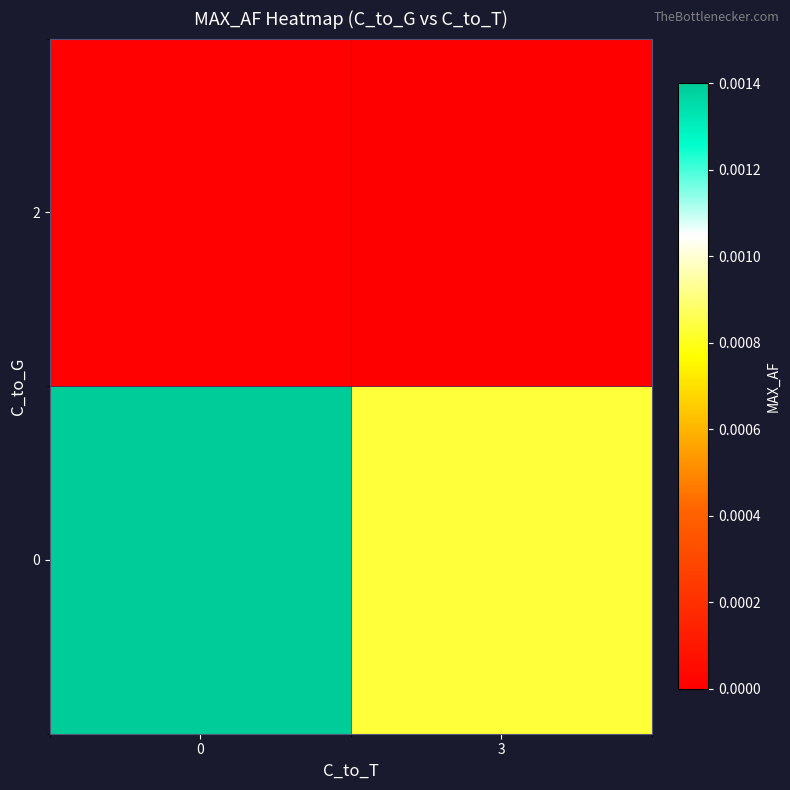

At how many categories does at least one series exceed 0?

2